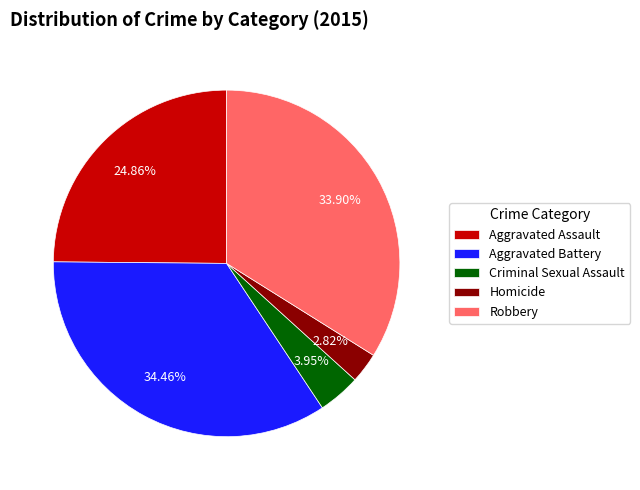

Is the sum of Homicide and Aggravated Assault greater than half?

No